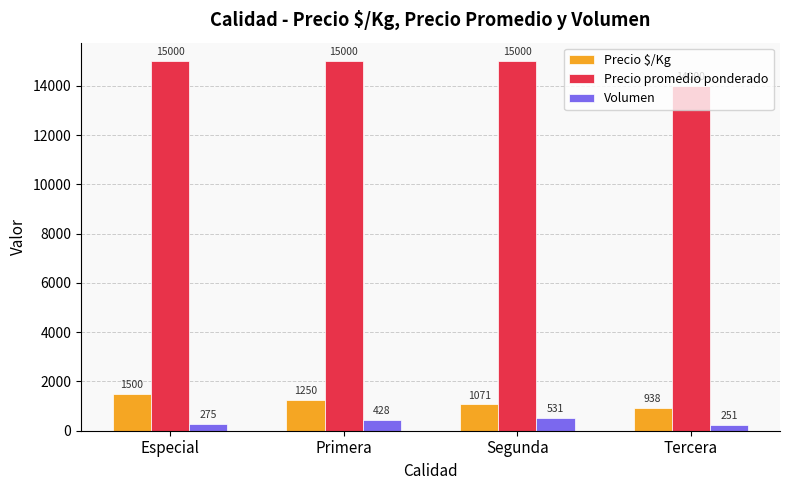

True or false: Precio promedio ponderado has a value of 15000 at Primera.

True